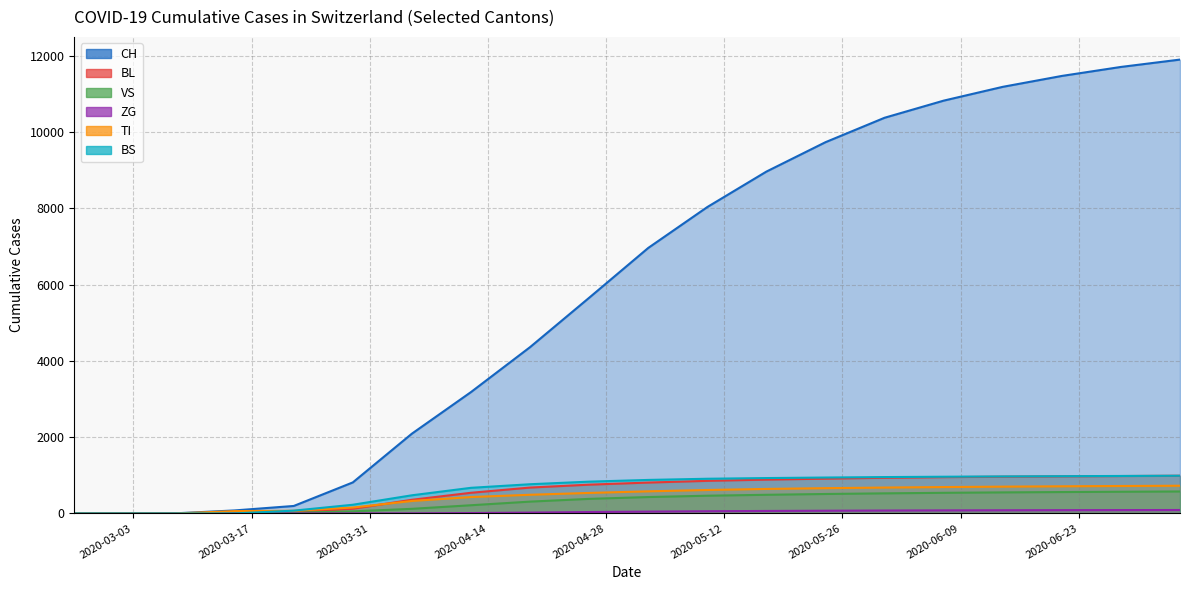

Reading left to right, extract all data points from this chart.

CH: 0	0	3	79	196	814	2093	3184	4363	5658	6965	8038	8968	9739	10380	10829	11191	11477	11713	11906
BL: 0	0	0	5	25	123	358	542	679	755	810	855	887	913	935	952	964	973	981	989
VS: 0	0	0	6	19	54	121	215	310	382	430	465	489	510	527	541	552	561	569	576
ZG: 0	0	0	0	0	0	2	10	22	37	48	58	65	71	76	80	83	86	88	90
TI: 0	0	0	61	70	155	327	430	490	538	580	615	643	663	679	692	703	712	720	727
BS: 0	0	0	0	73	228	476	672	766	834	879	910	928	942	954	963	971	977	983	989